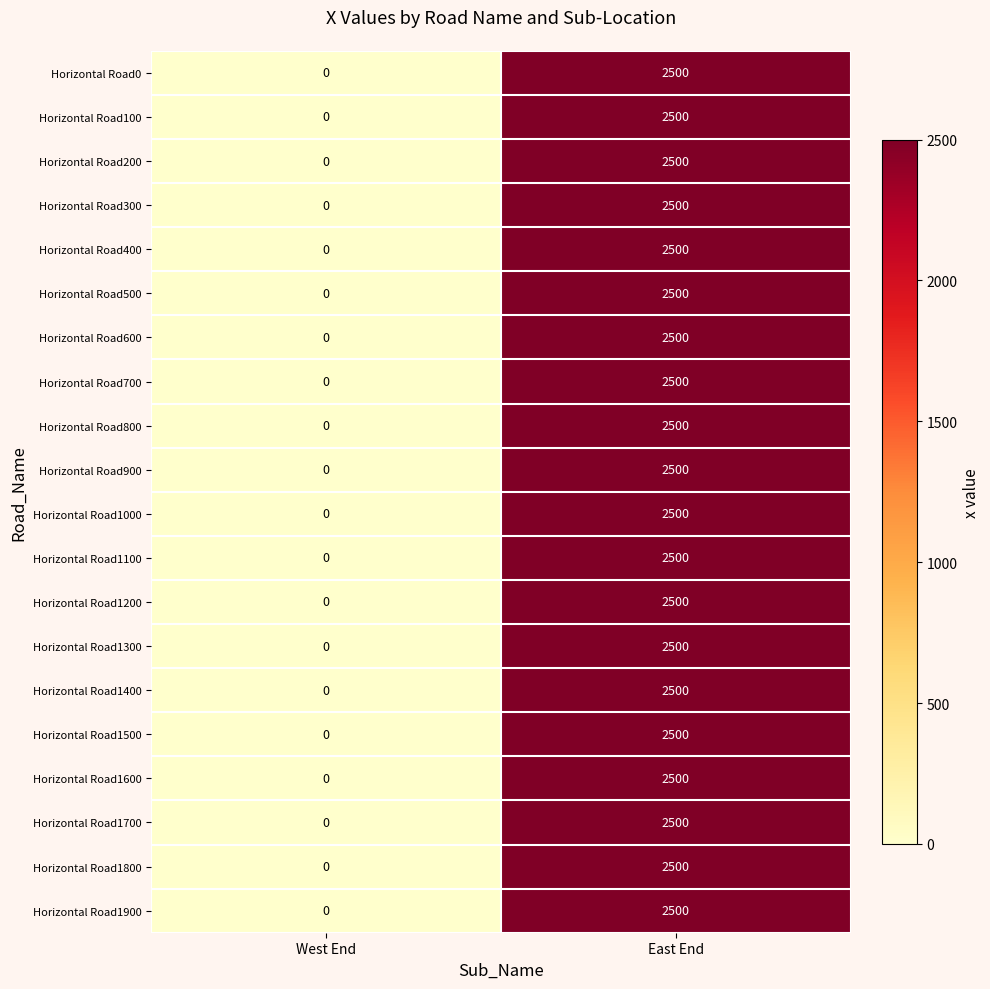

What is the sum of all Horizontal Road900 values?

2500